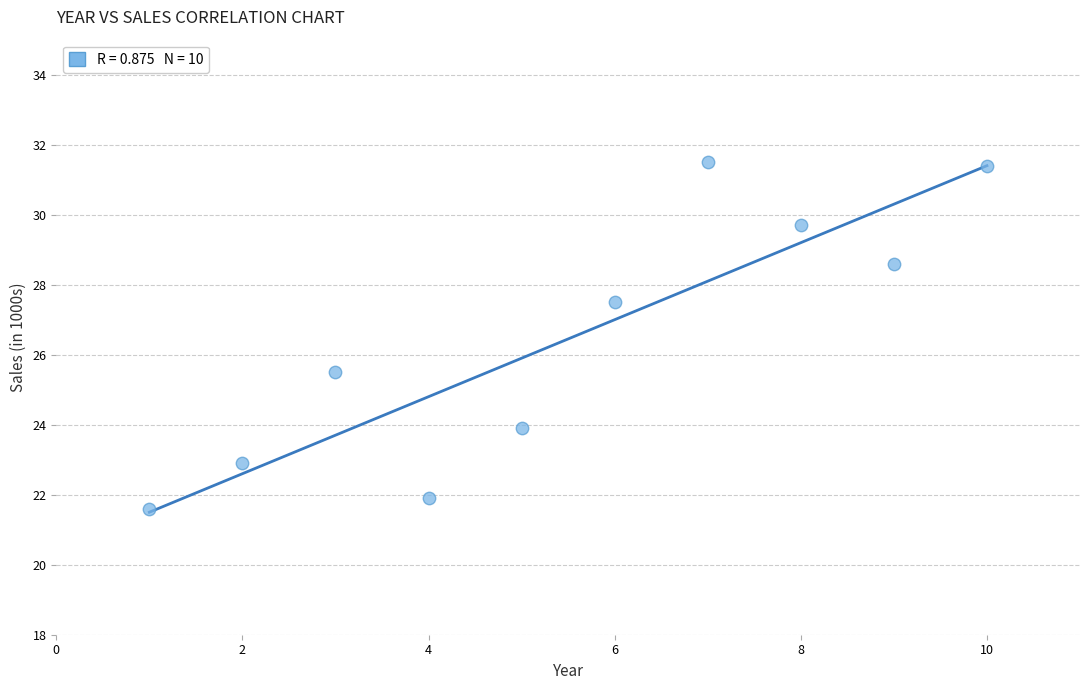

What Y value in the scatter plot is closest to 26?

25.5